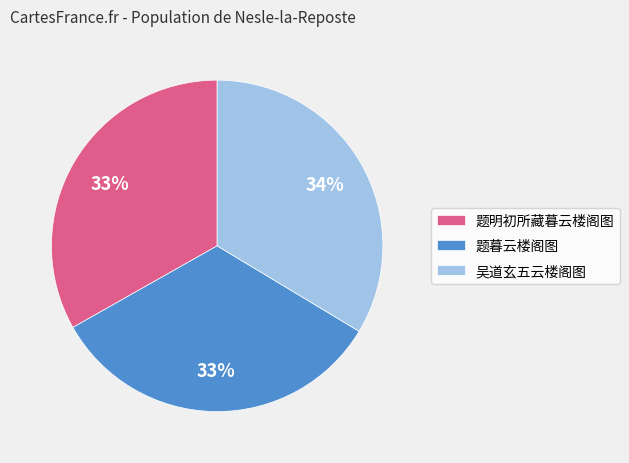

Is 题暮云楼阁图 the majority of the pie?

No